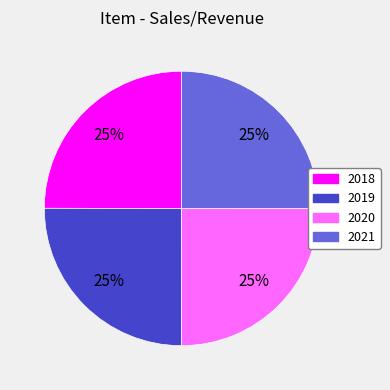

Count the number of slices in the pie.

4